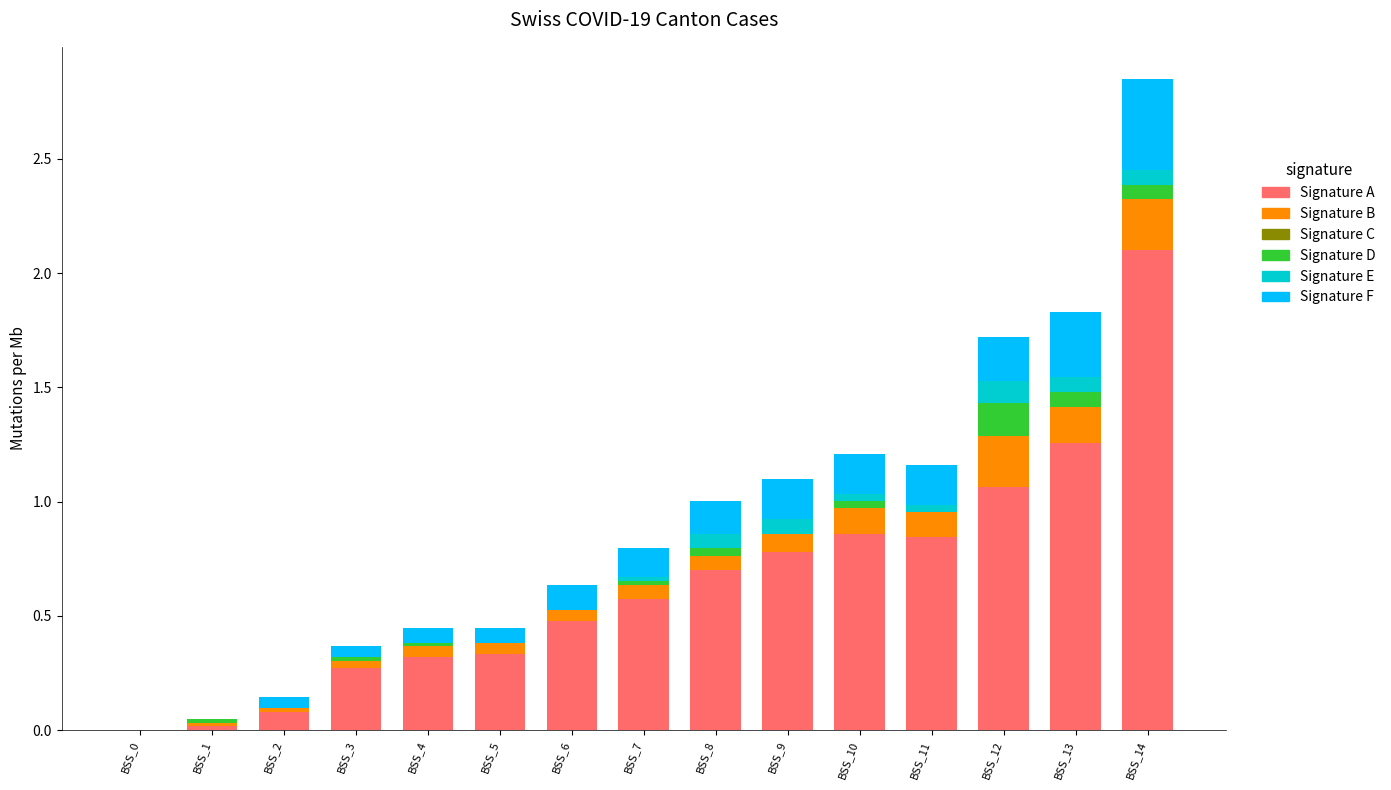

At which category is the sum across all series the highest?

BSS_14